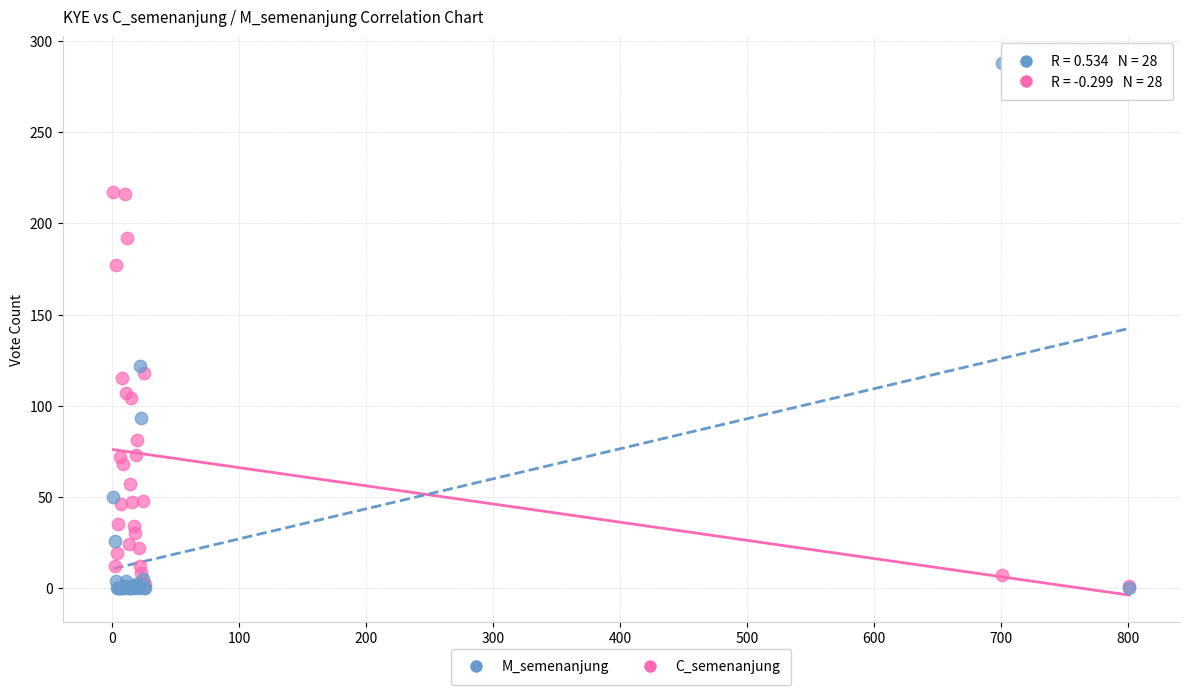

Across all series, what Y value is closest to 144?

122